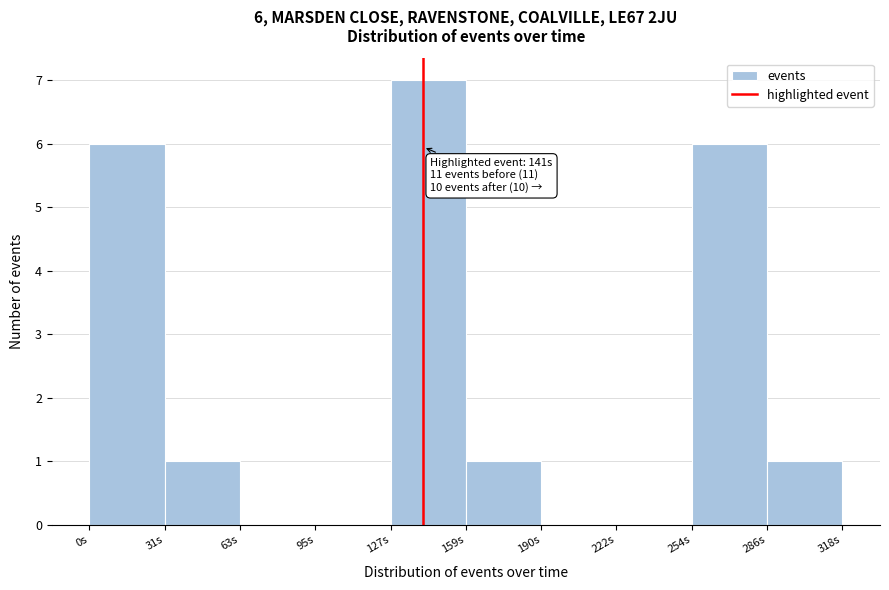

Which range on the x-axis has the tallest bar?

125 to 160